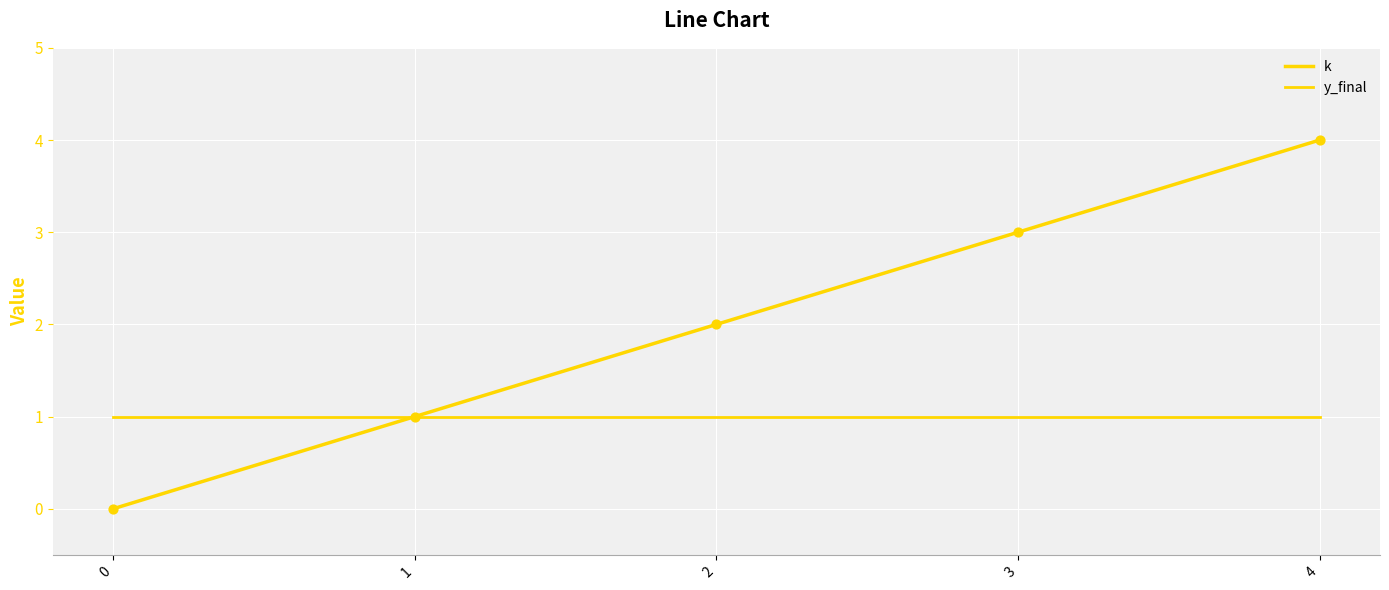

How many lines are shown in the chart?

2